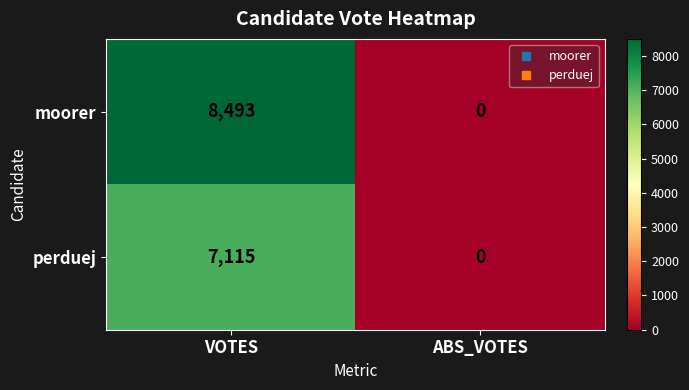

What is the difference between the maximum and minimum values in the moorer series?

8493